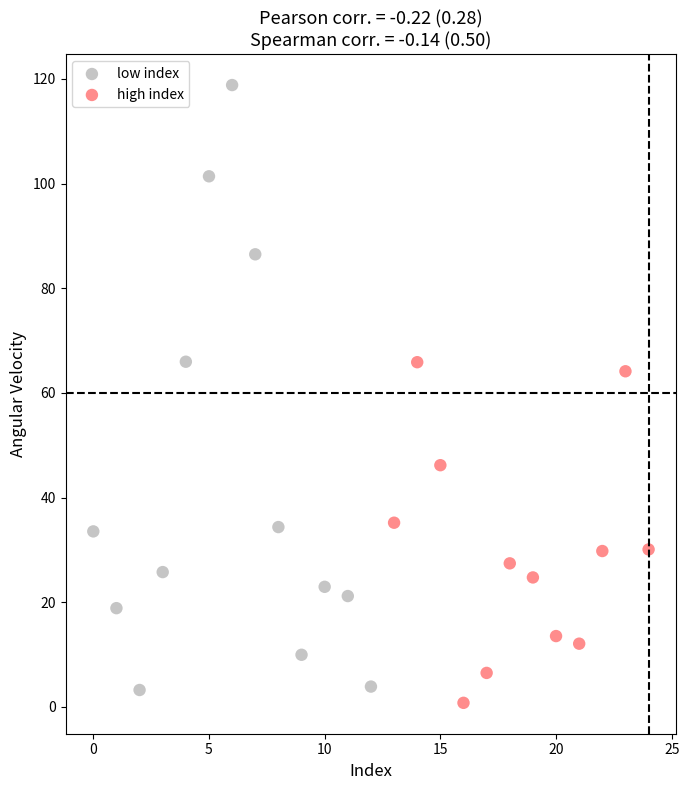

Which series contains the highest Y value?

low index